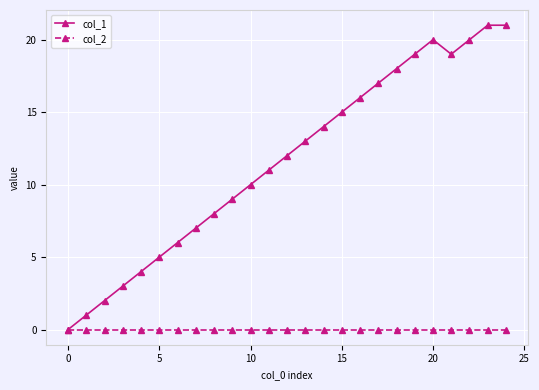

Which series has the largest range (max minus min)?

col_1